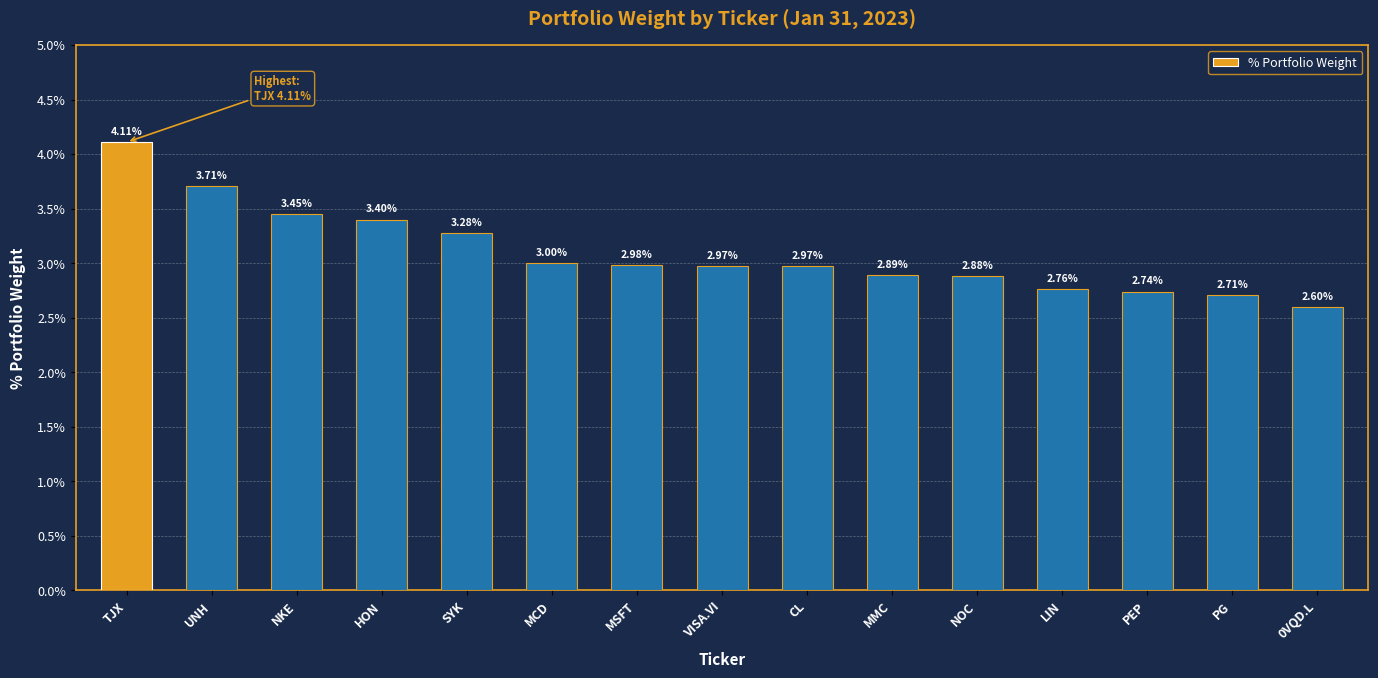

Which category has the lowest value across all series?

0VQD.L